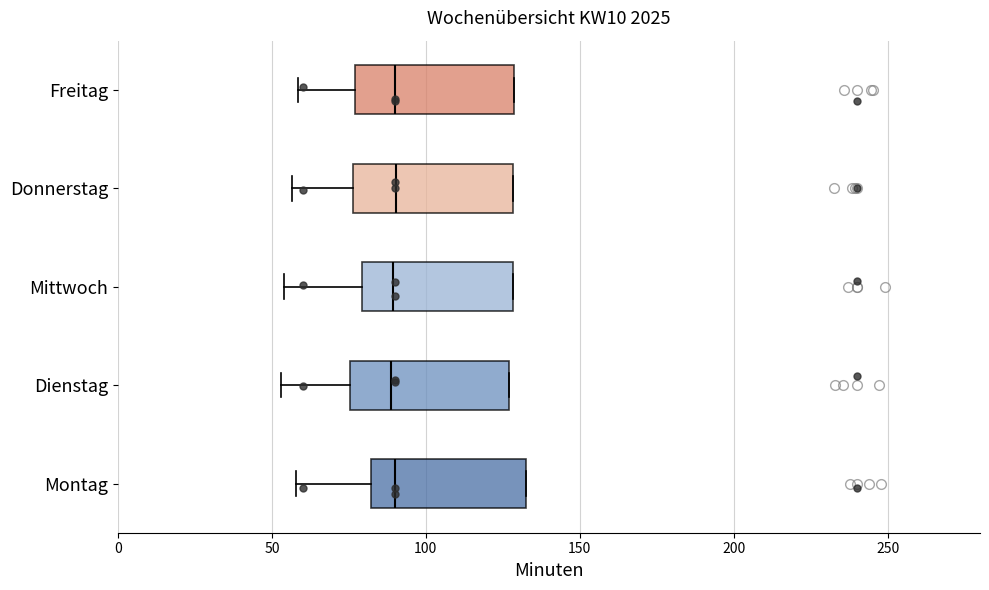

Where is the left edge of the box for Dienstag on the x-axis? The values are not printed on the chart, so give them approximately, as read against the axis.

75